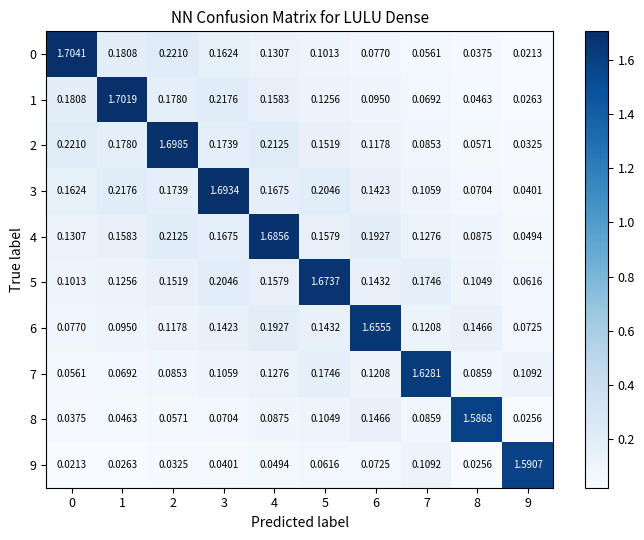

At which category is the sum across all series the highest?

3